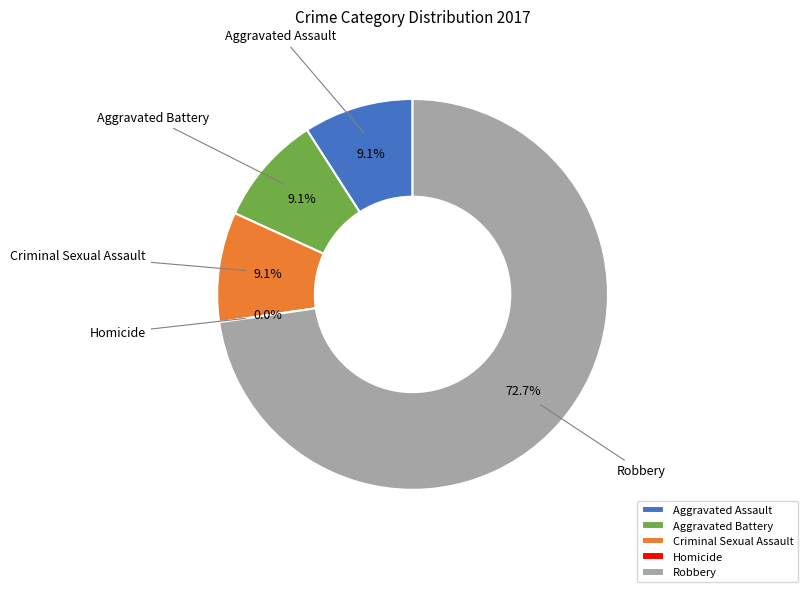

What percentage is the Criminal Sexual Assault slice, to the nearest percent?

9%